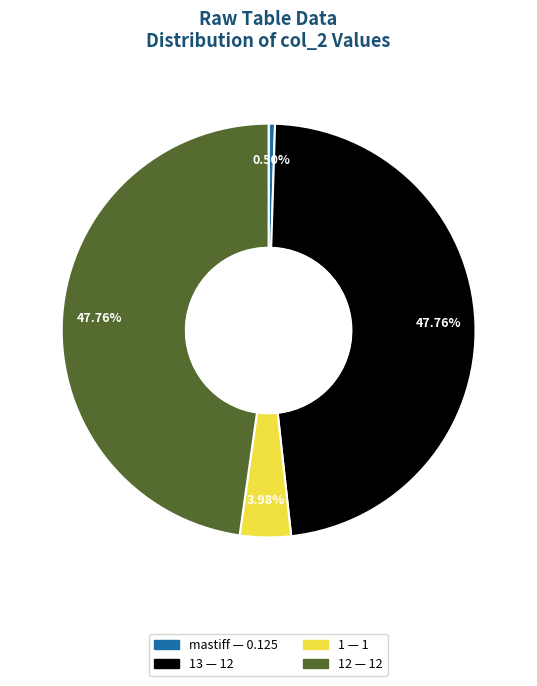

Is there a majority slice in this chart?

No